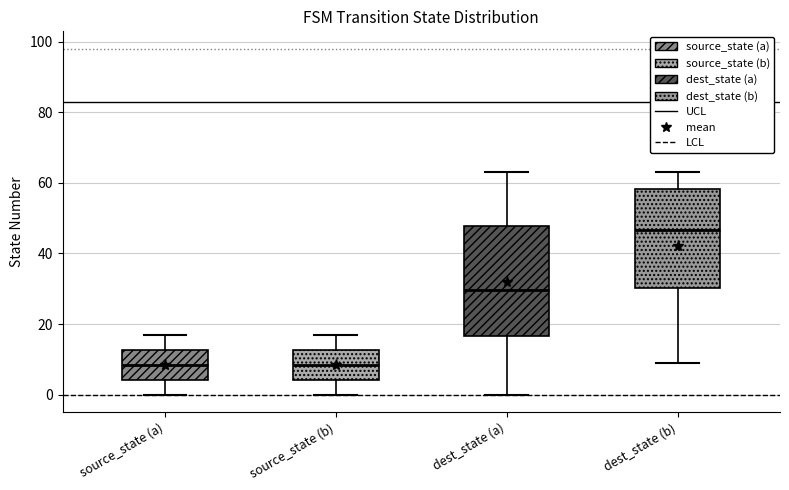

Reading left to right, read every box against the y-axis: the position of its median line, the range the box covers, and the ends of its whiskers. The values are not printed on the chart, so give them approximately, as read against the axis.

source_state (a): median 8, box 4 to 12, whiskers 0 to 18
source_state (b): median 8, box 4 to 12, whiskers 0 to 18
dest_state (a): median 30, box 16 to 48, whiskers 0 to 64
dest_state (b): median 46, box 30 to 58, whiskers 10 to 64